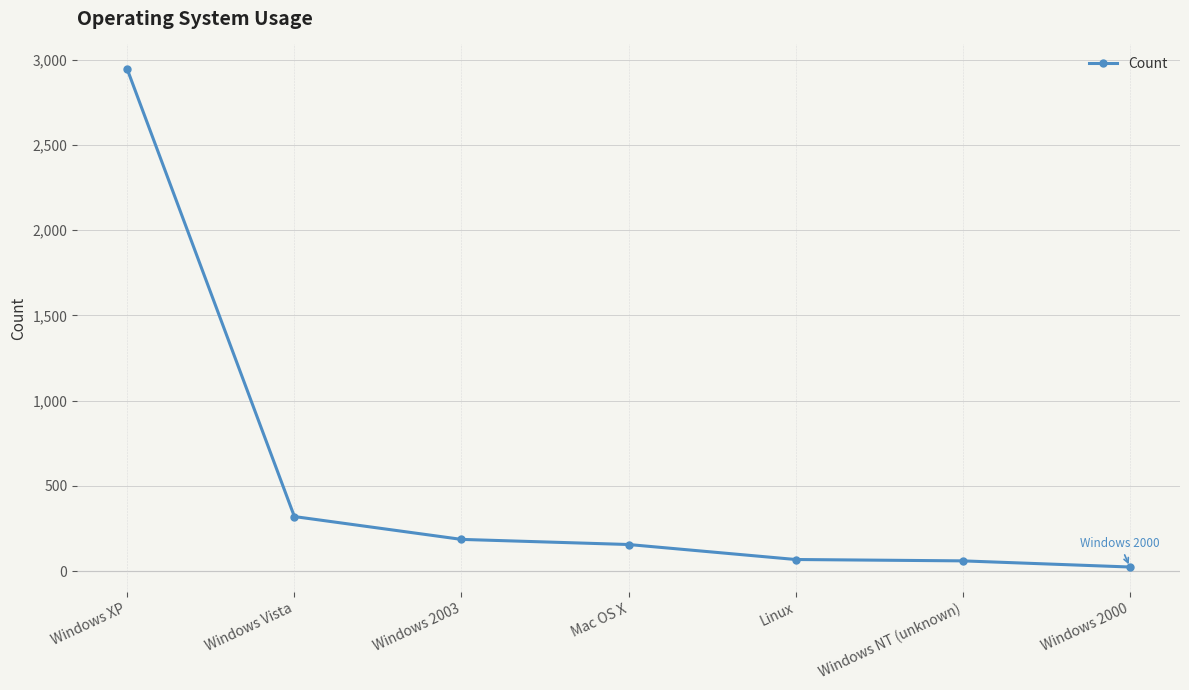

What is the maximum value shown in the chart?

2944